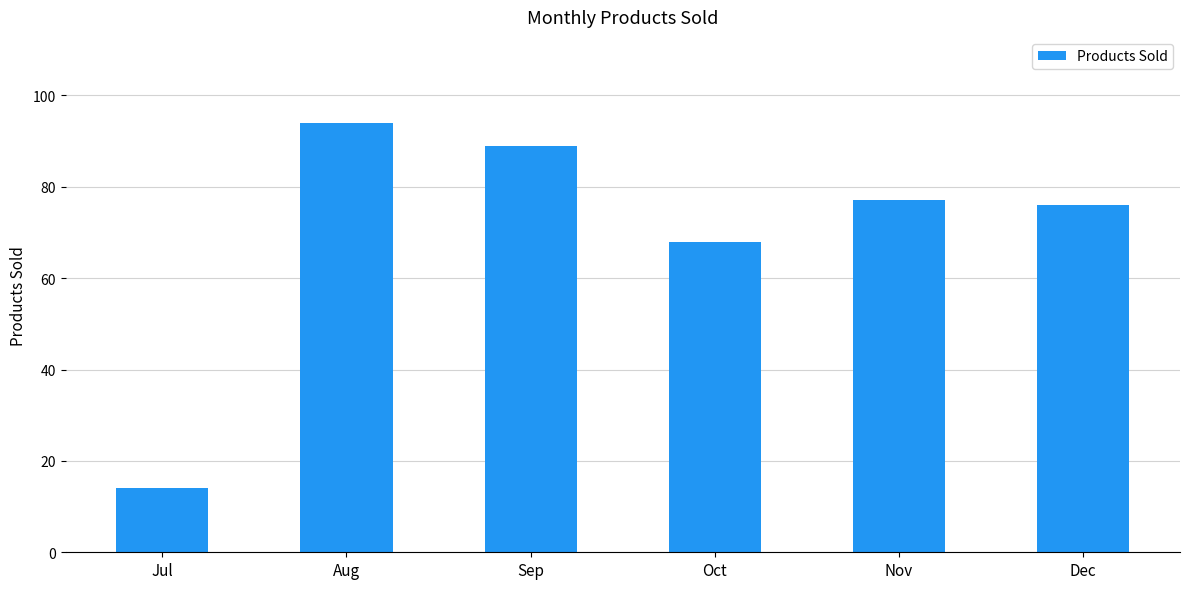

What is the greatest value displayed?

94